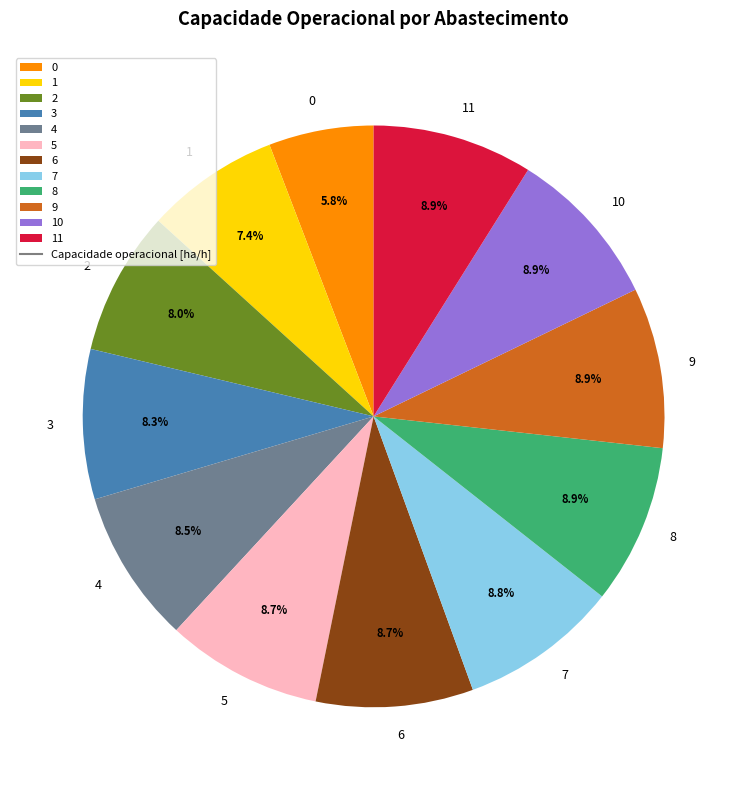

What is the ratio of the value at 11 to the value at 7?

1.0